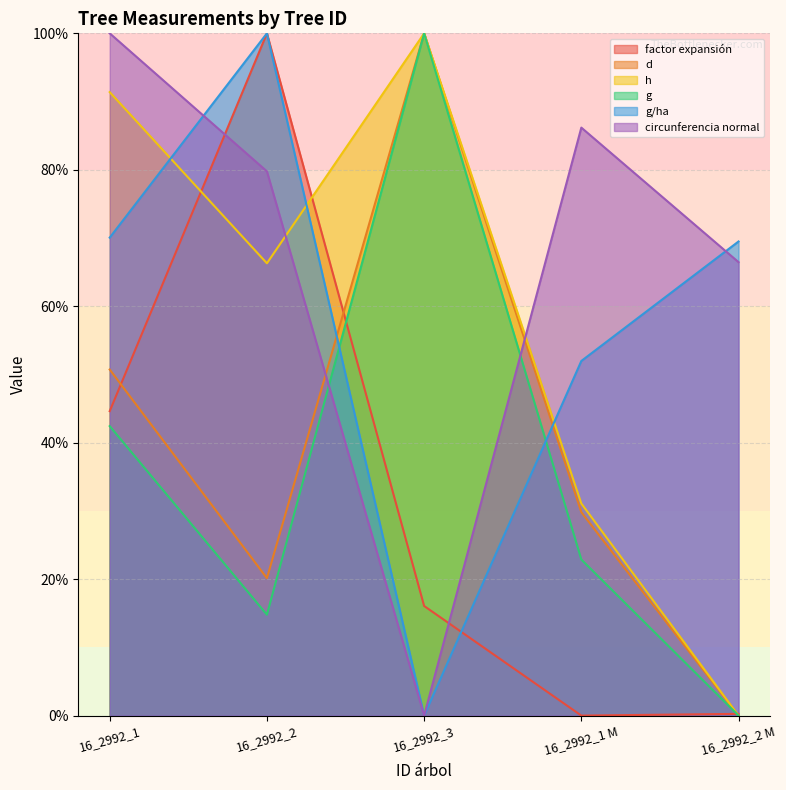

True or false: factor expansión has a value of 16.1 at 16_2992_3.

True